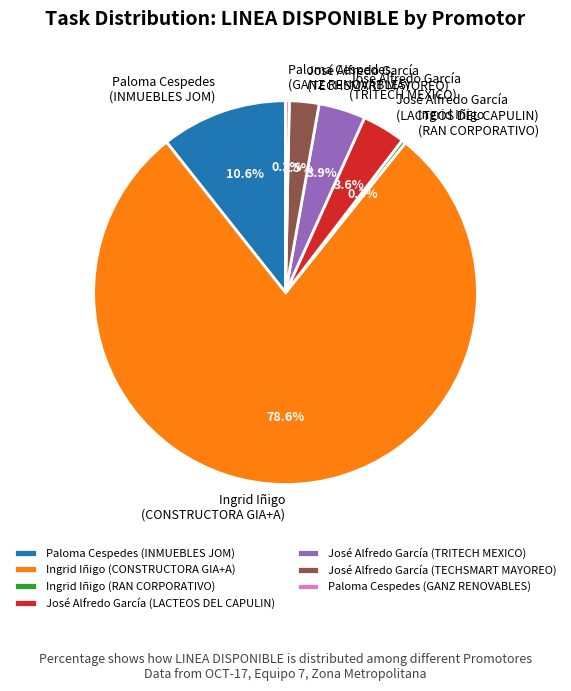

Is there a majority slice in this chart?

Yes